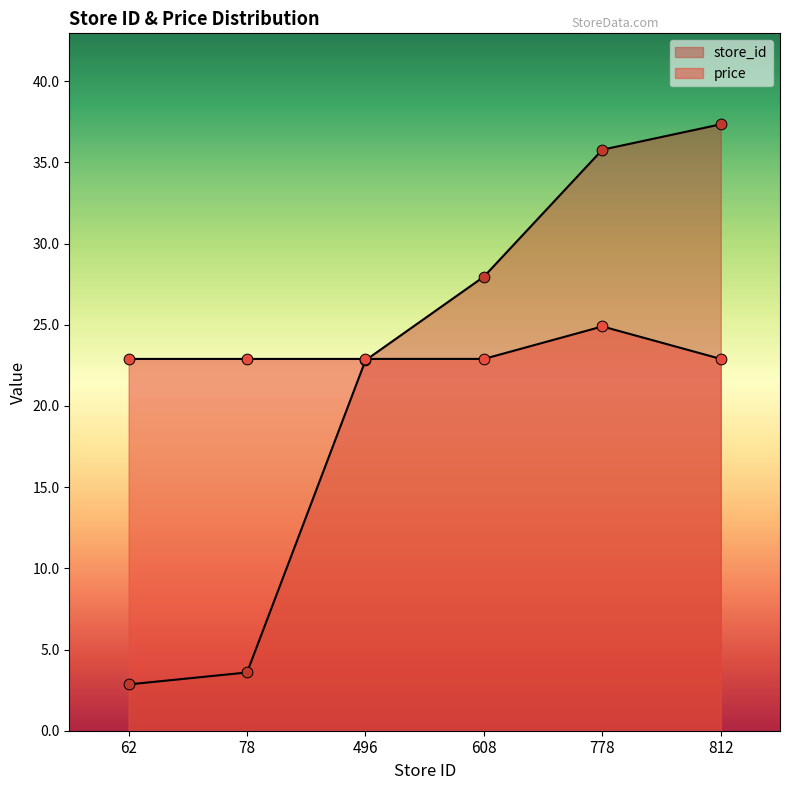

Which series has the largest Y range (max minus min)?

store_id